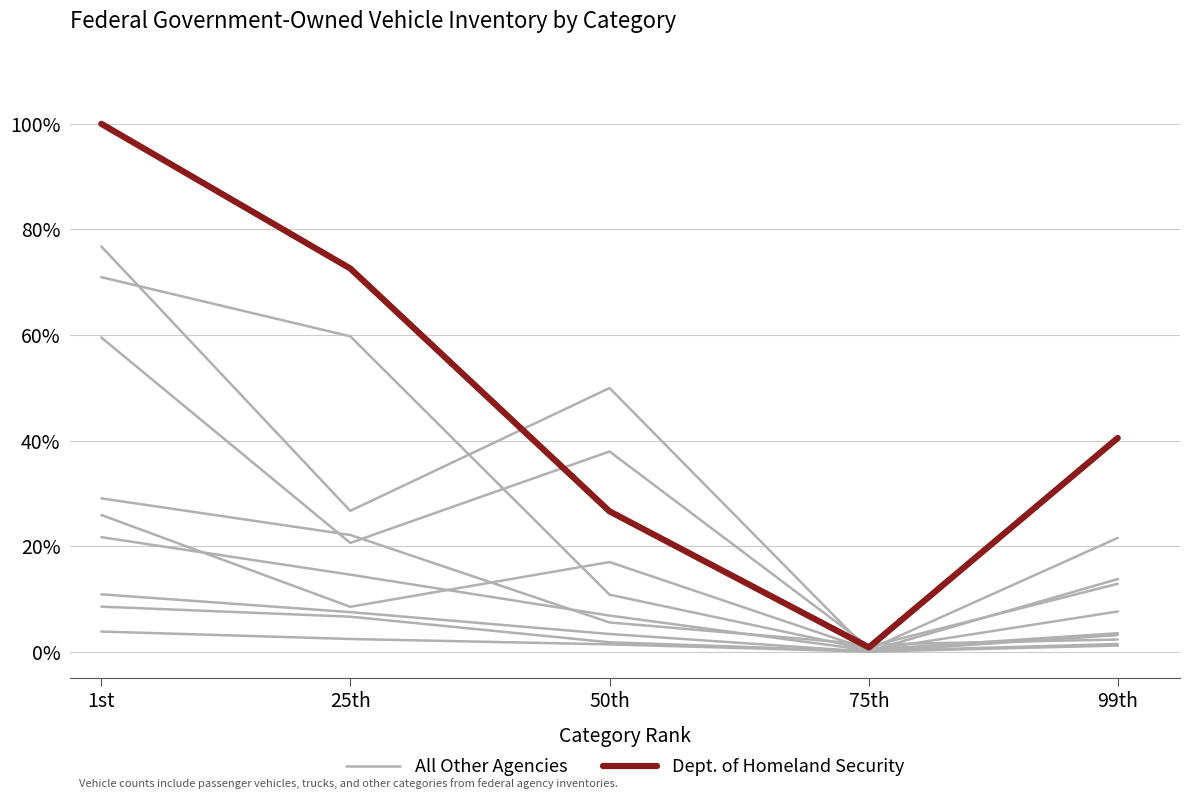

How many data points in Dept. of Homeland Security are above 40?

3